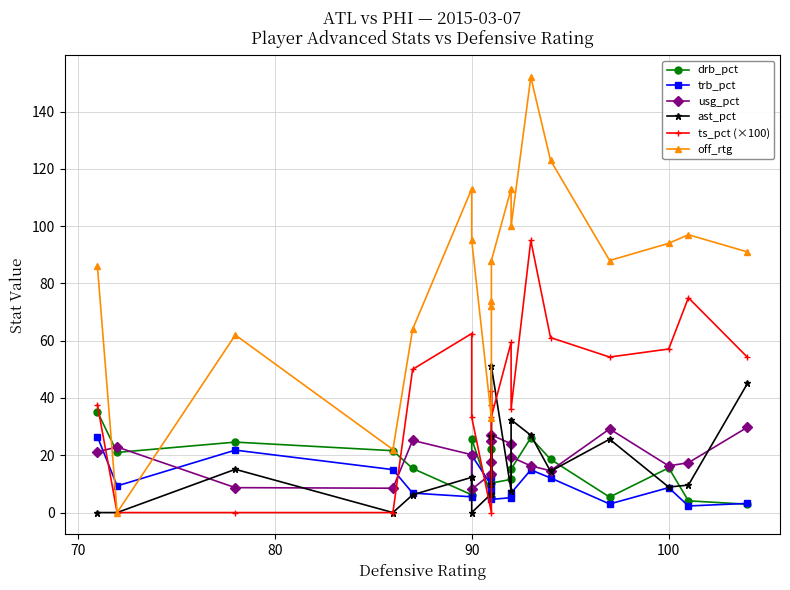

Count the number of data series in this chart.

6